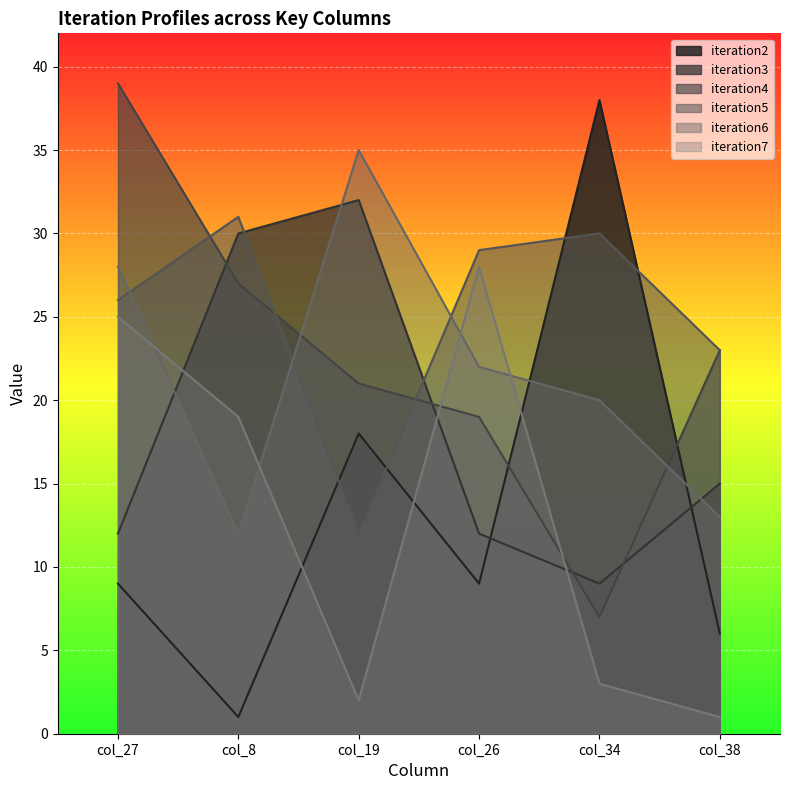

Does the chart display data point markers on the line(s)?

No